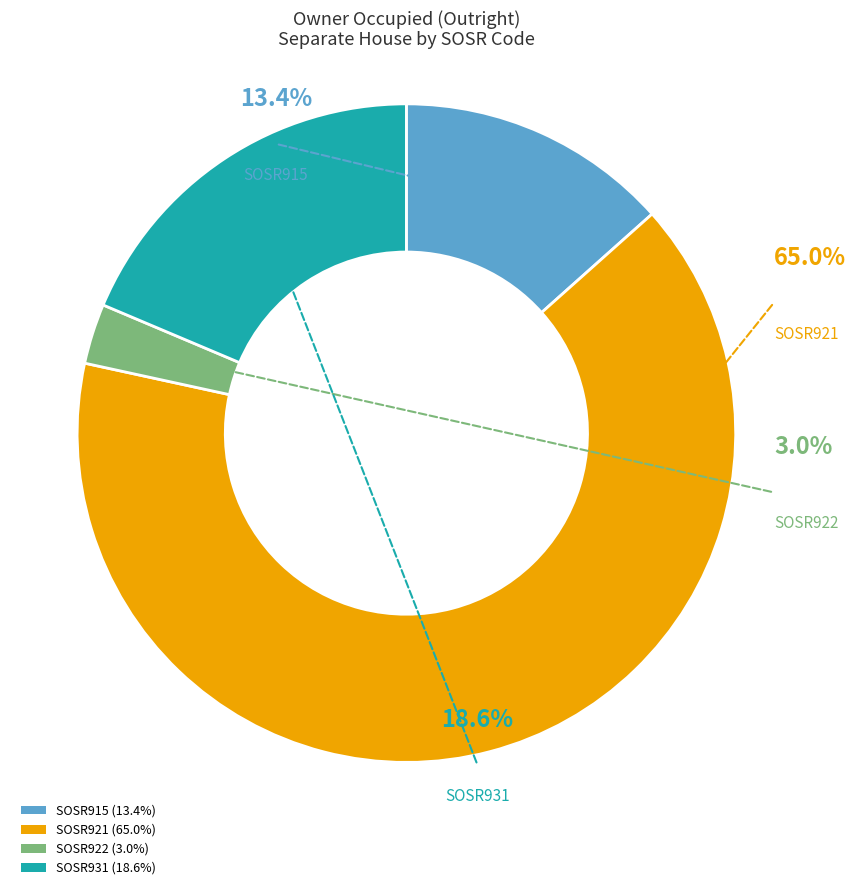

Which slice is the largest?

SOSR921